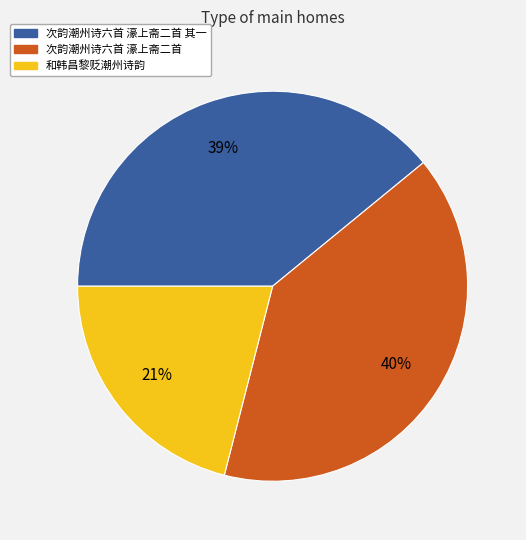

To the nearest percent, what is the difference between the largest and smallest slice percentages?

19%